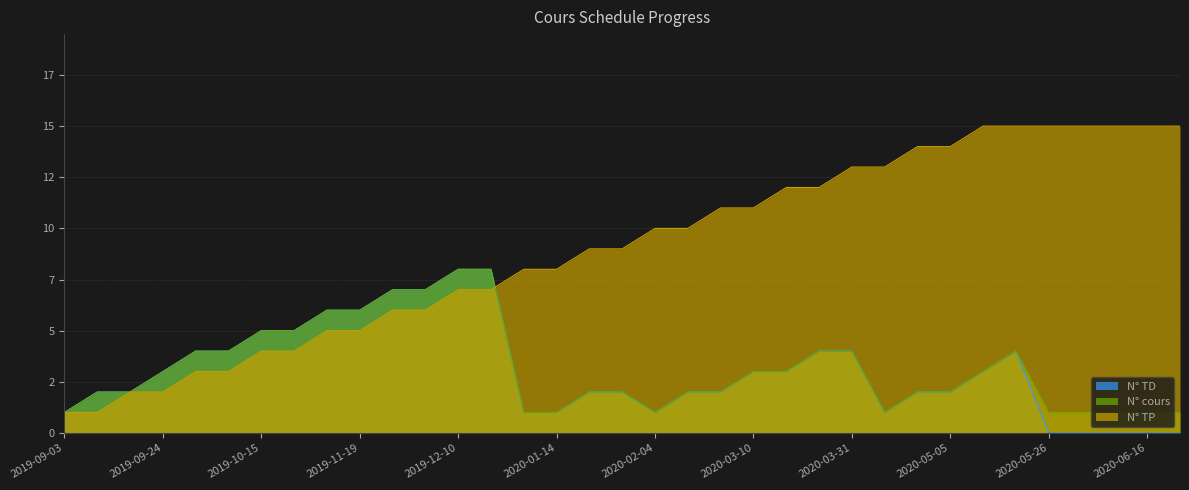

Which series changed the most between 2019-10-08 and 2020-03-17?

N° TP